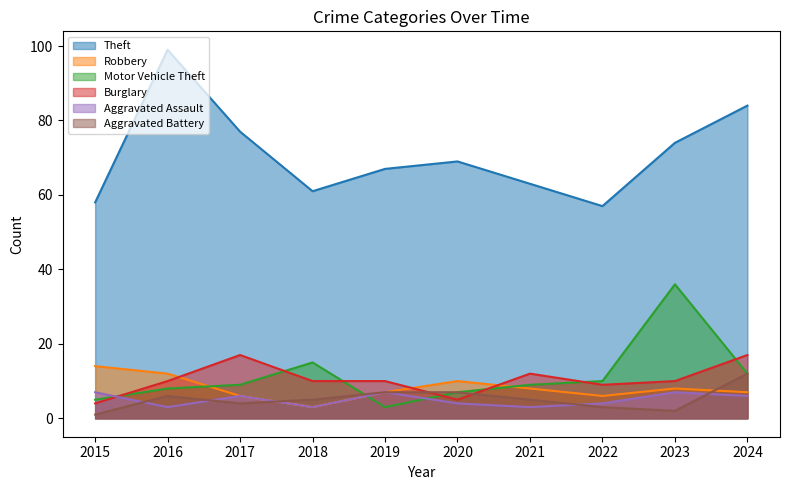

In Aggravated Battery, how many points are lower than both neighbors (excluding endpoints)?

2